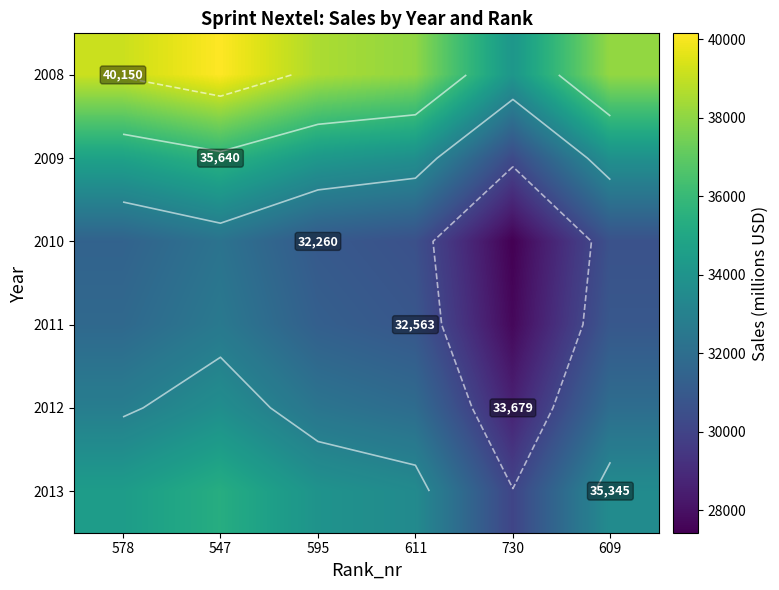

What is the average value of the 2008 series?

38021.8